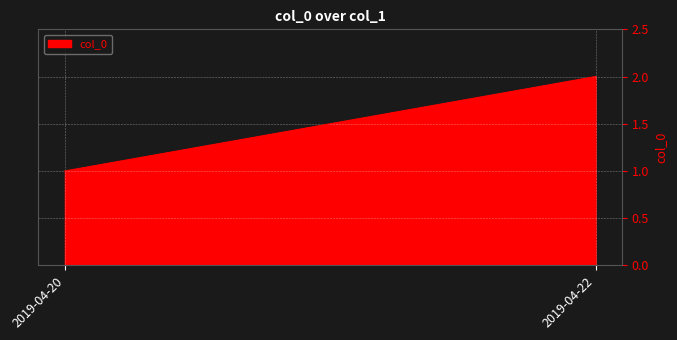

Reading left to right, transcribe all the data shown in this chart.

2019-04-20=1	2019-04-22=2